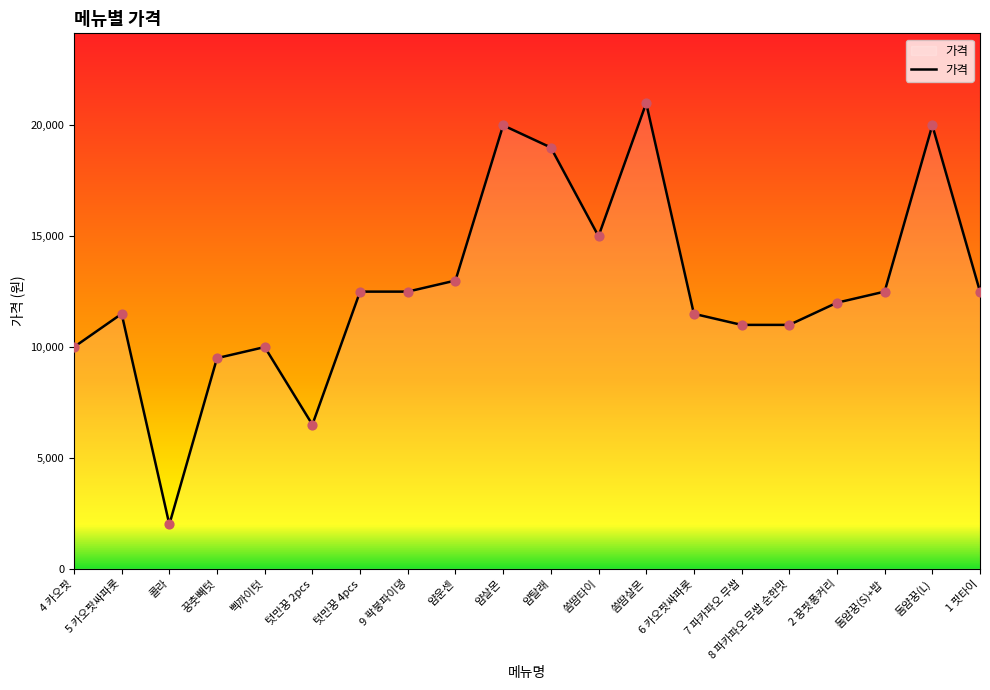

What is the change in value from 4 카오팟 to 돔얌꿍(L)?

+10000